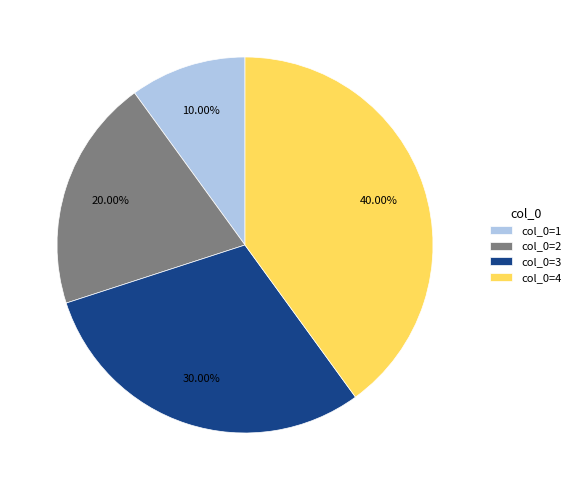

Rank the categories by value from lowest to highest.

col_0=1, col_0=2, col_0=3, col_0=4